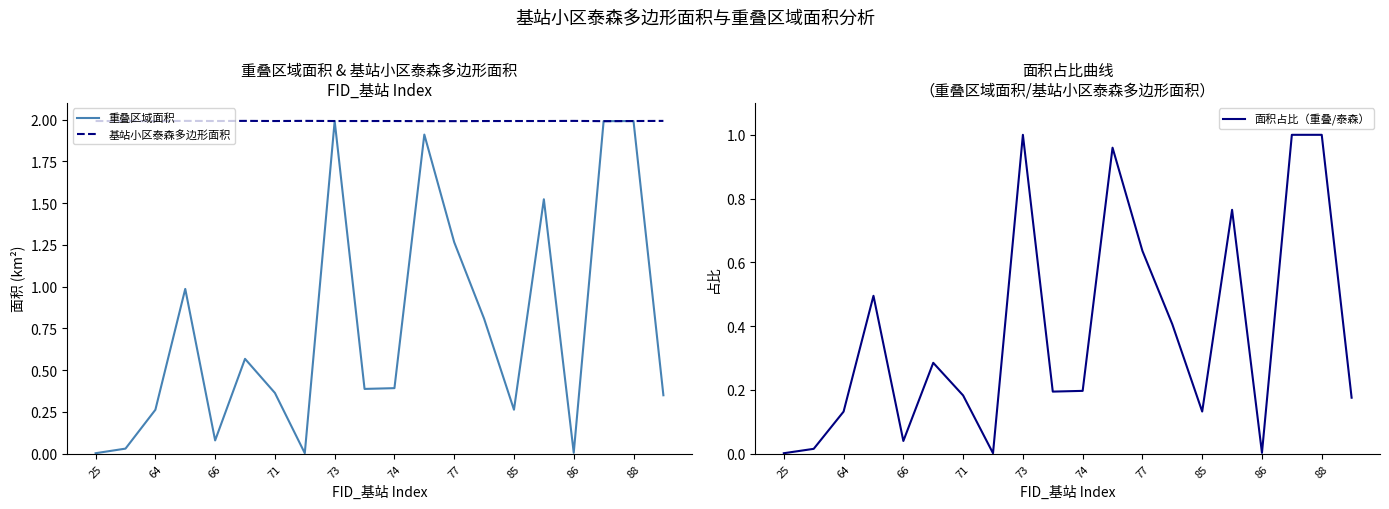

What is the difference between the maximum and minimum values in the 面积占比（重叠/泰森） series?

1.0